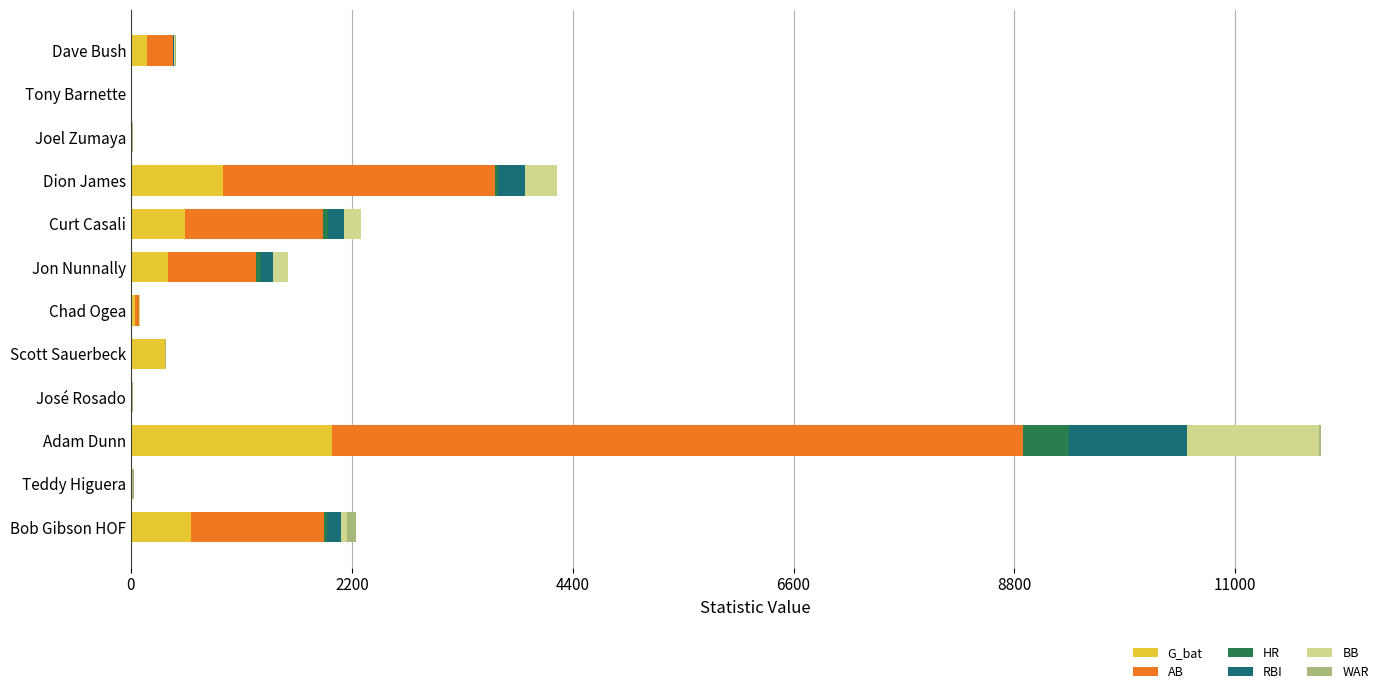

At which category is the sum across all series the highest?

Adam Dunn